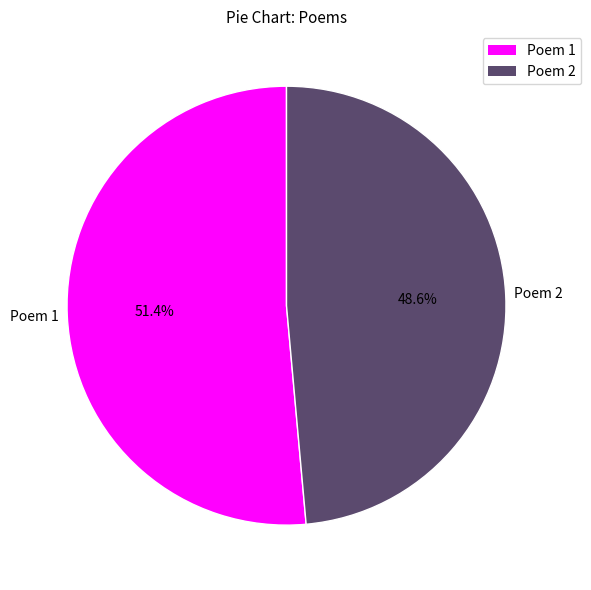

Is there any slice that represents more than half of the pie?

Yes